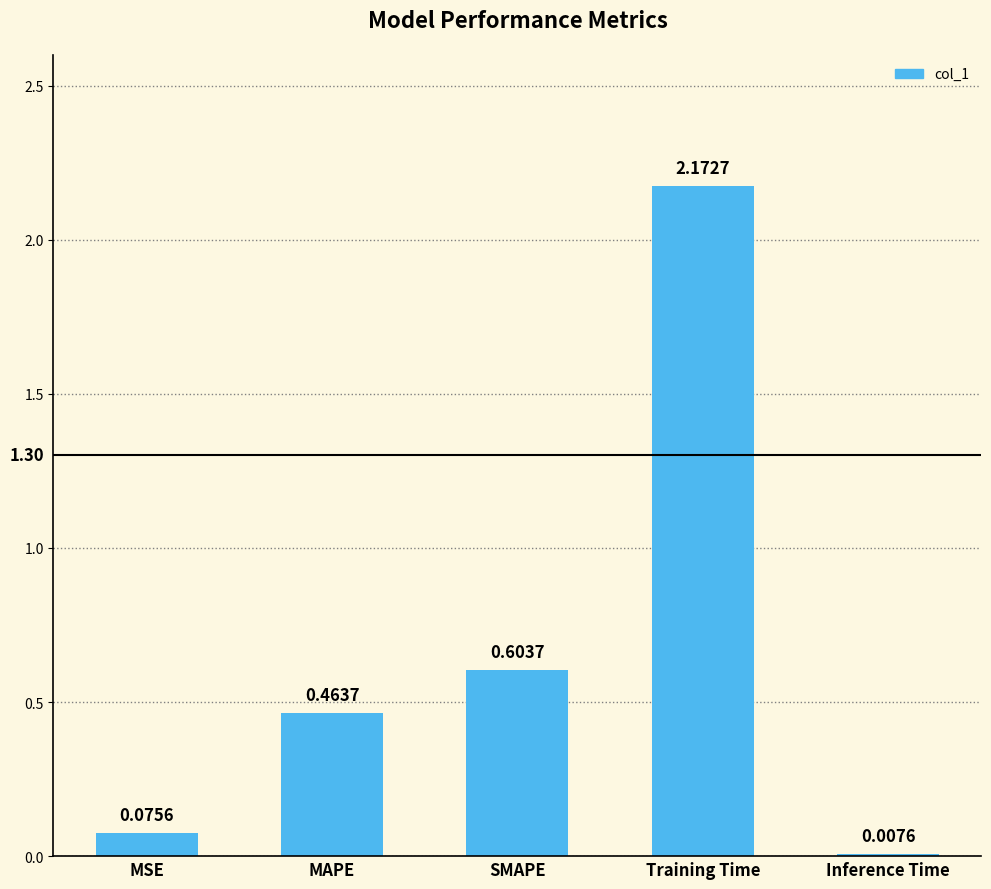

The chart shows a value of 3.0 at Training Time. True or false?

False